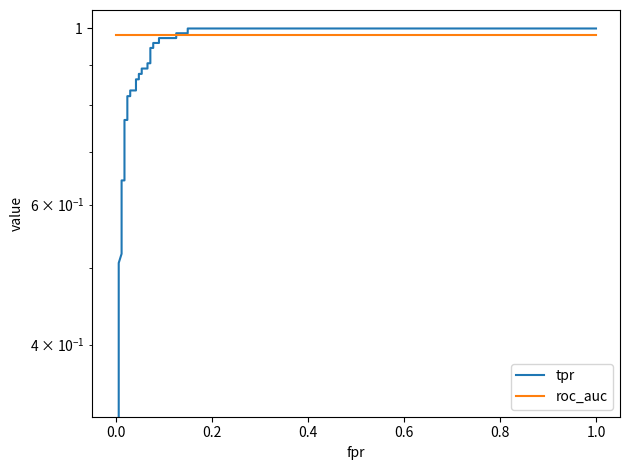

What are all the series names shown in the legend?

tpr, roc_auc